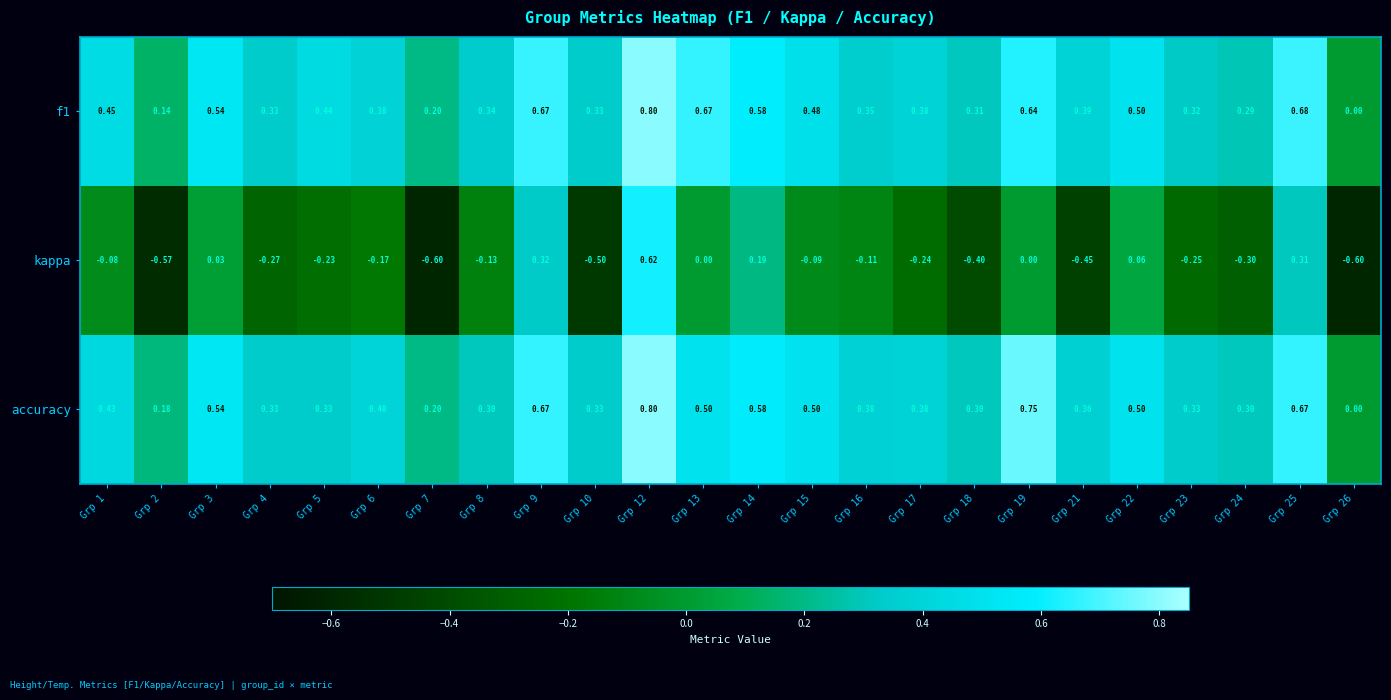

What is the smallest value displayed?

-0.6